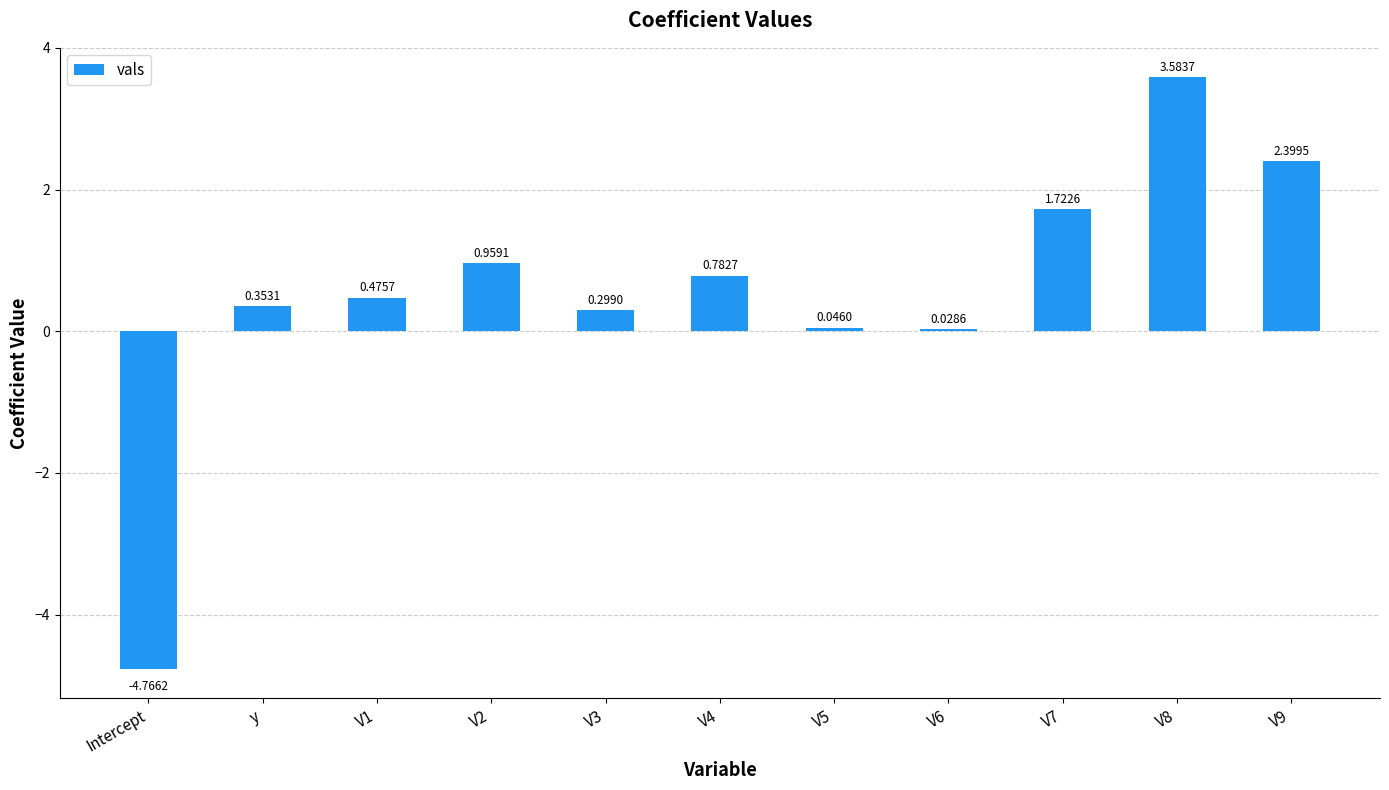

What is the difference between the maximum and second lowest values?

3.6